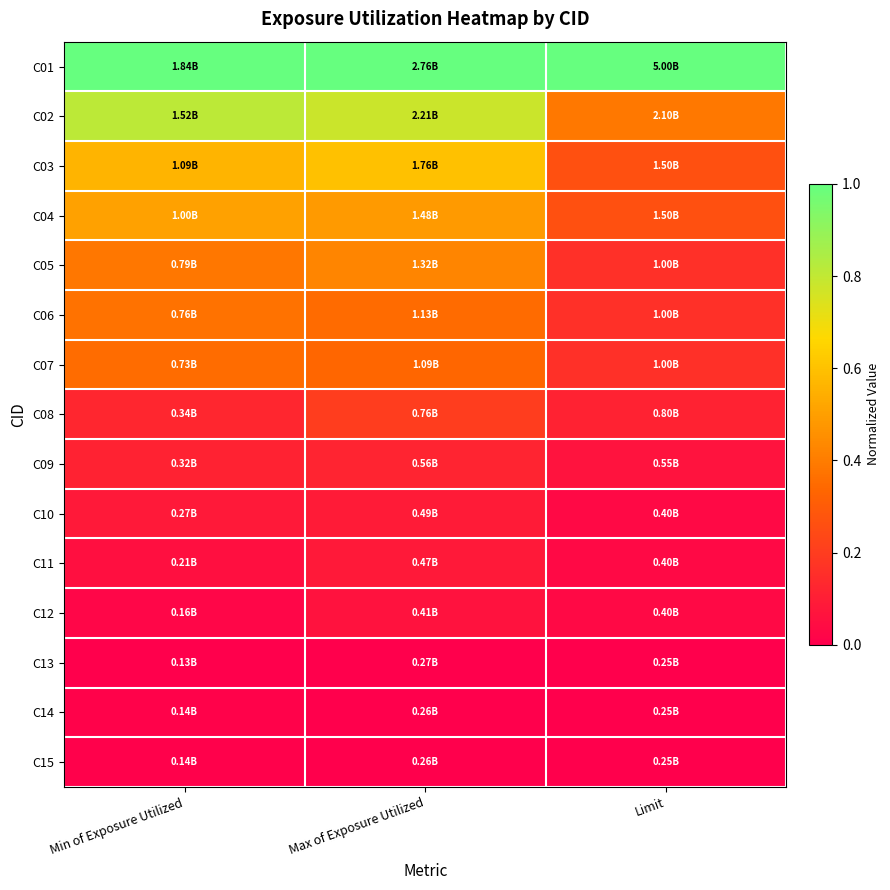

Which series changed the most between Min of Exposure Utilized and Limit?

C02